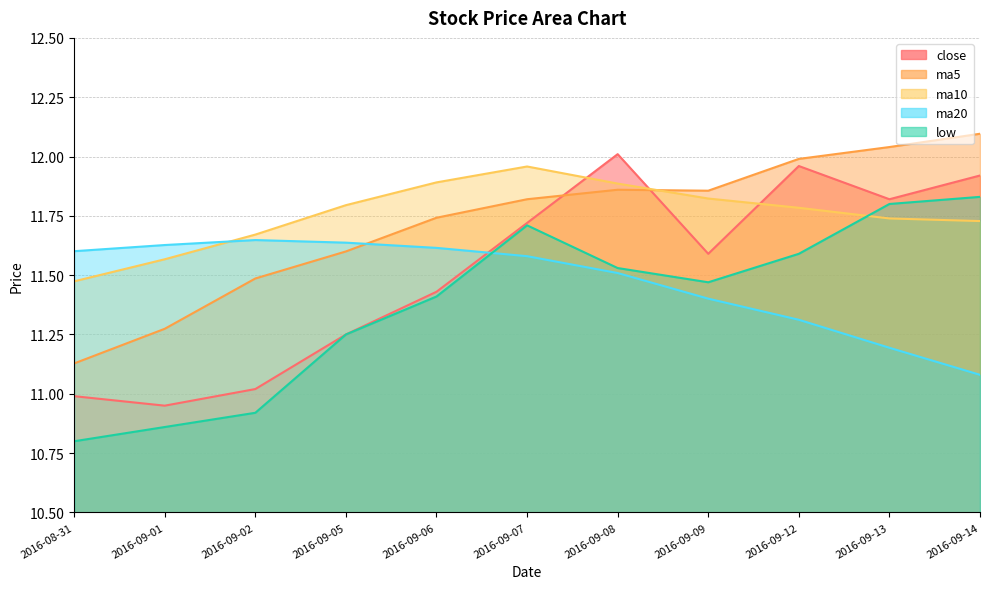

True or false: ma10 and ma20 intersect in this chart.

True